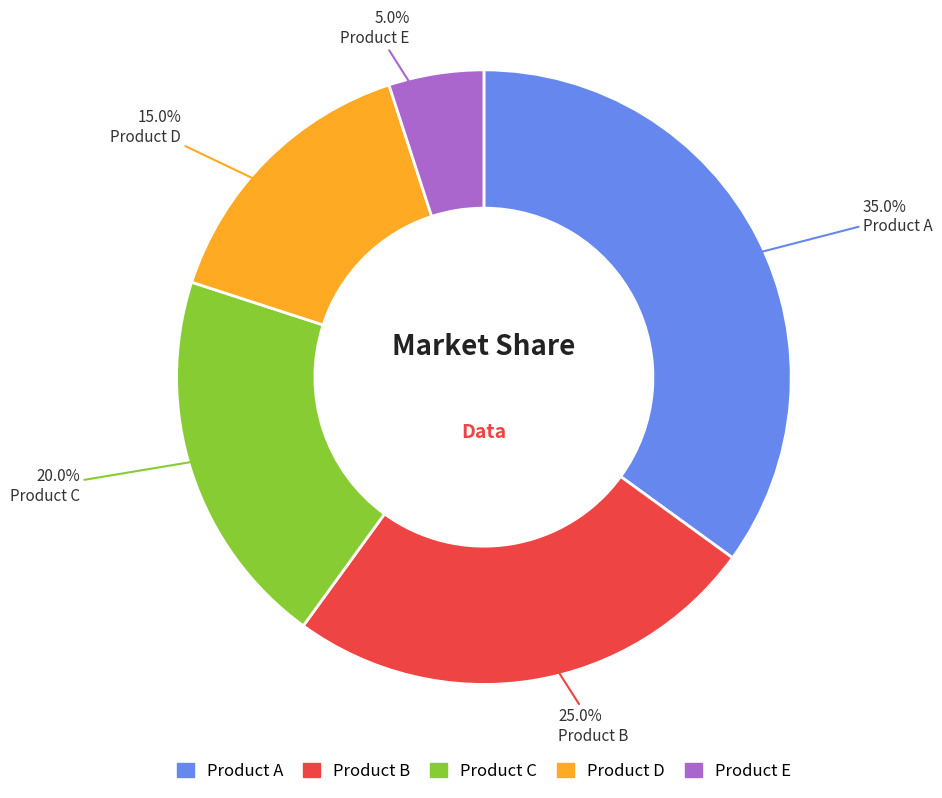

Rank the categories by value from lowest to highest.

Product E, Product D, Product C, Product B, Product A